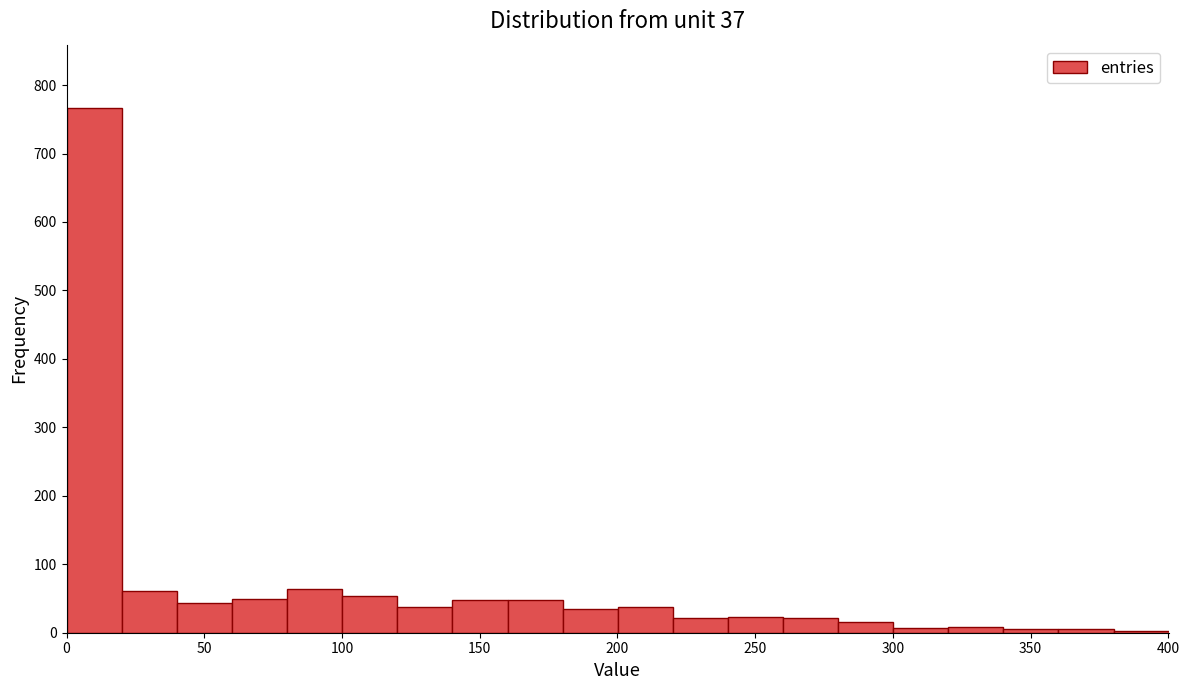

Which range on the x-axis has the tallest bar?

0 to 20